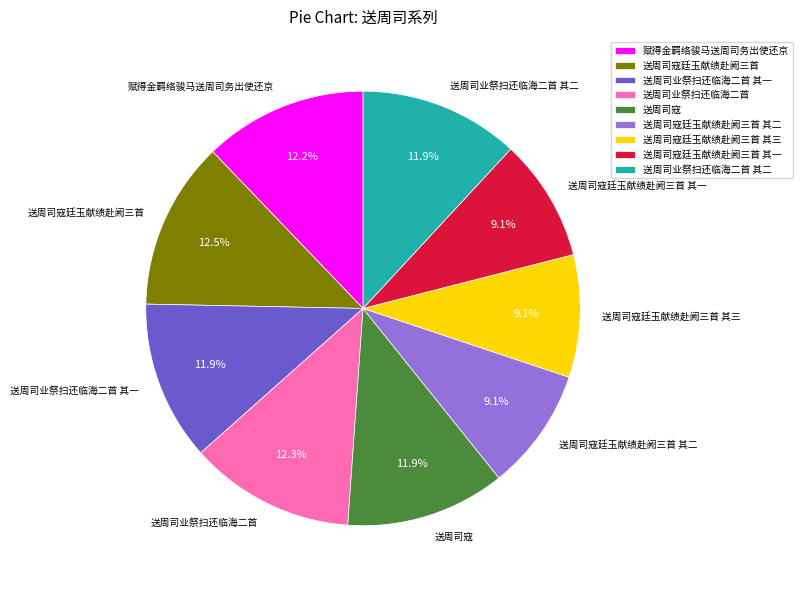

To the nearest percent, what is the combined percentage of 赋得金羁络骏马送周司务出使还京 and 送周司业祭扫还临海二首?

24%